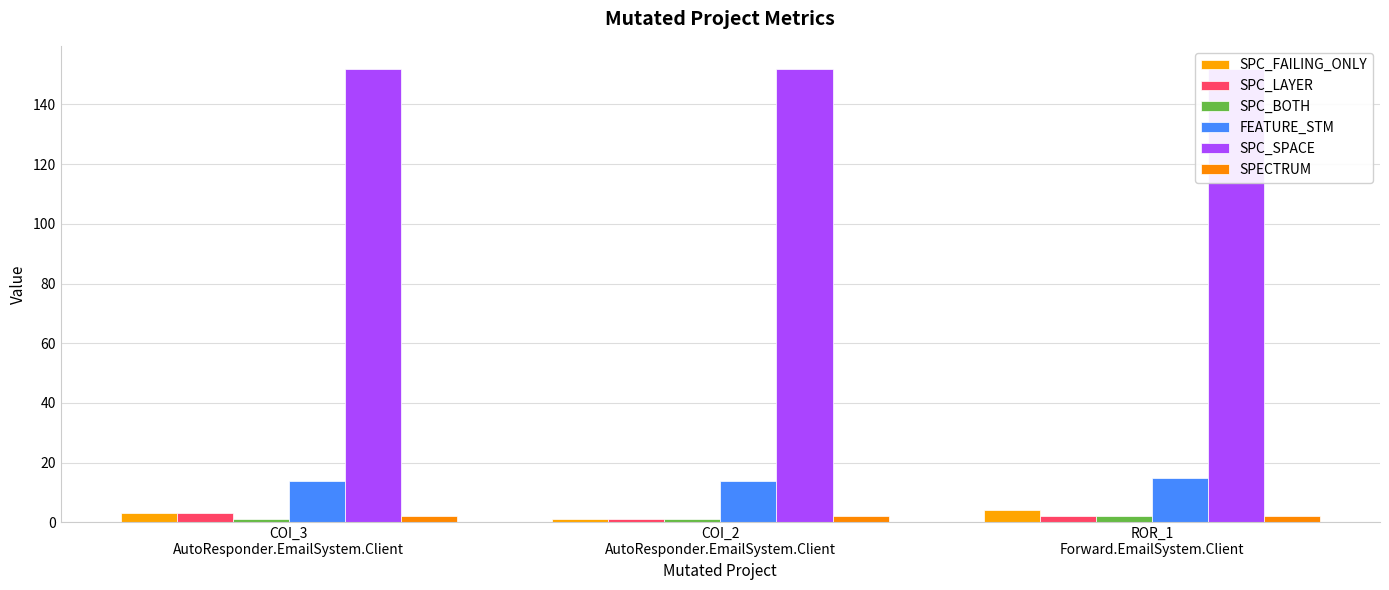

Where does the SPC_LAYER series first go above 2?

COI_3
AutoResponder.EmailSystem.Client